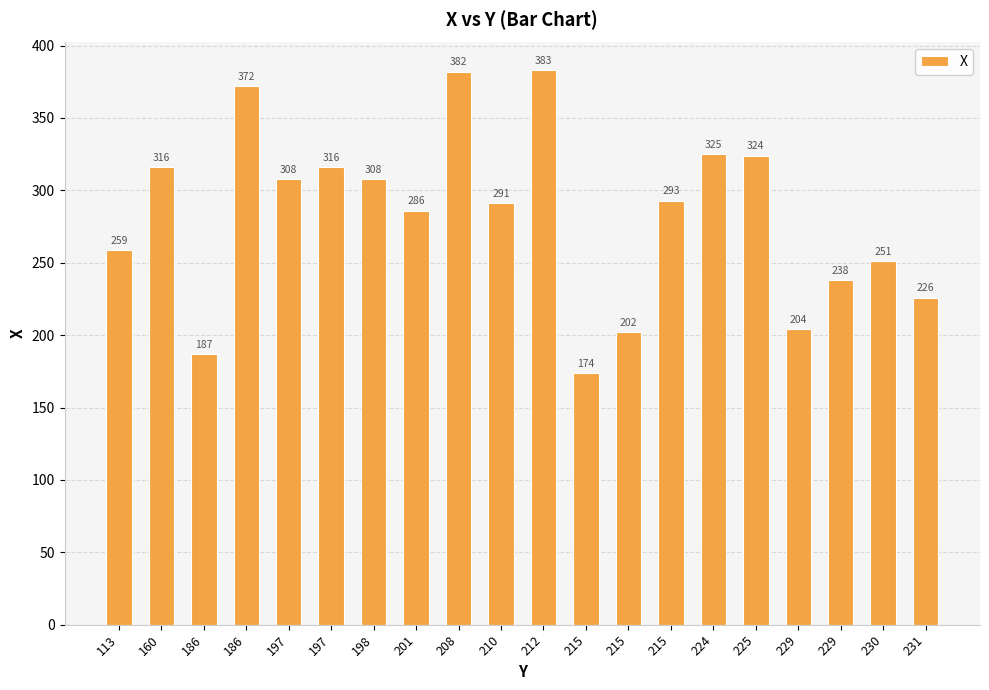

What is the sum of the values at 225 and 160?

640